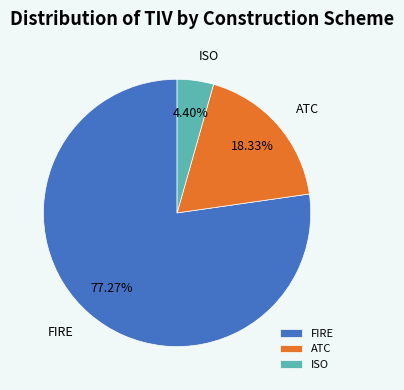

Which category accounts for the majority?

FIRE